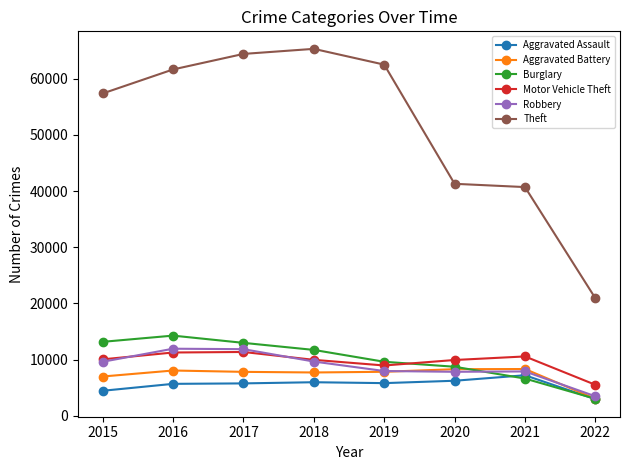

True or false: Burglary has more than 0 points higher than both neighbors.

True